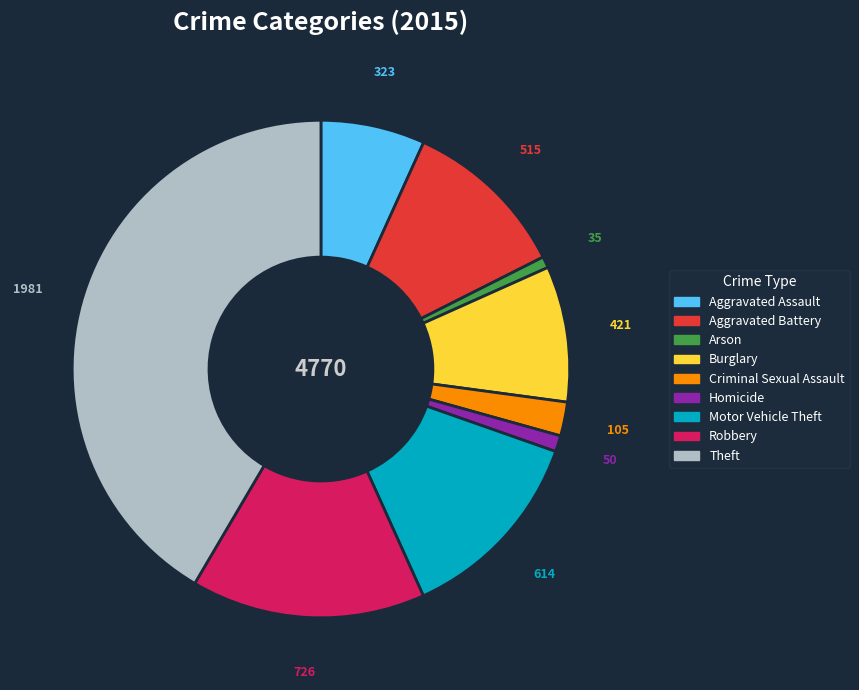

Is the sum of Theft and Homicide greater than half?

No